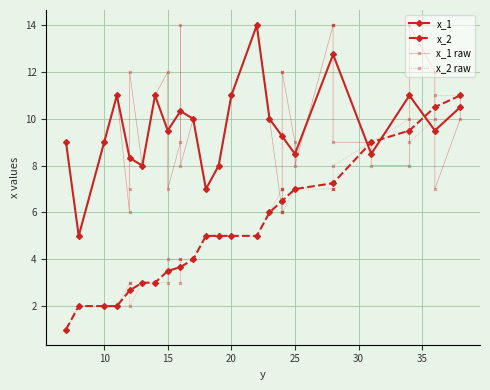

What is the average value of the x_1 series?

9.6